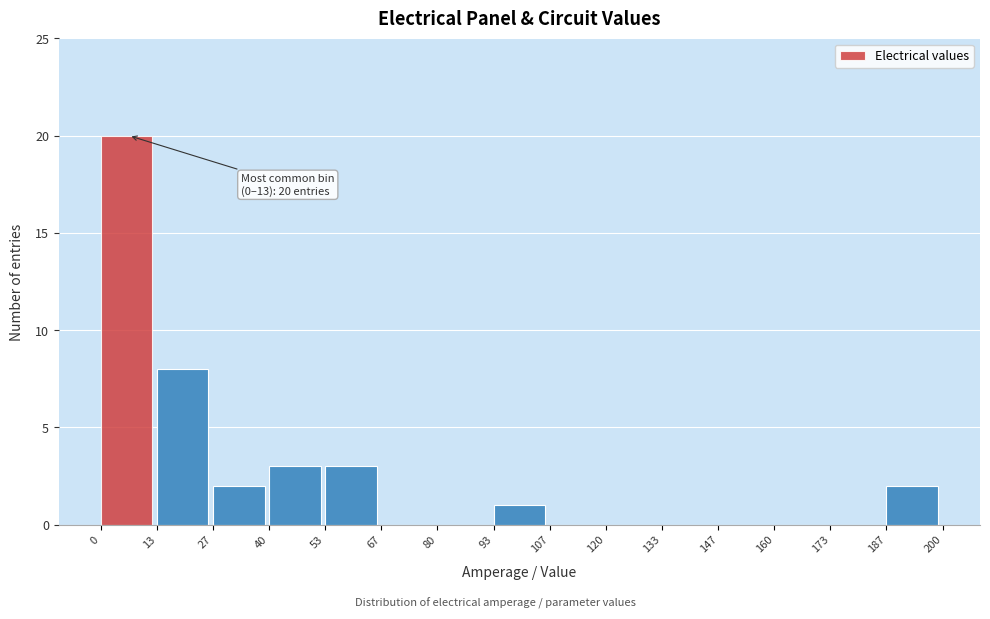

Over which range of the x-axis is the bar tallest?

0 to 13